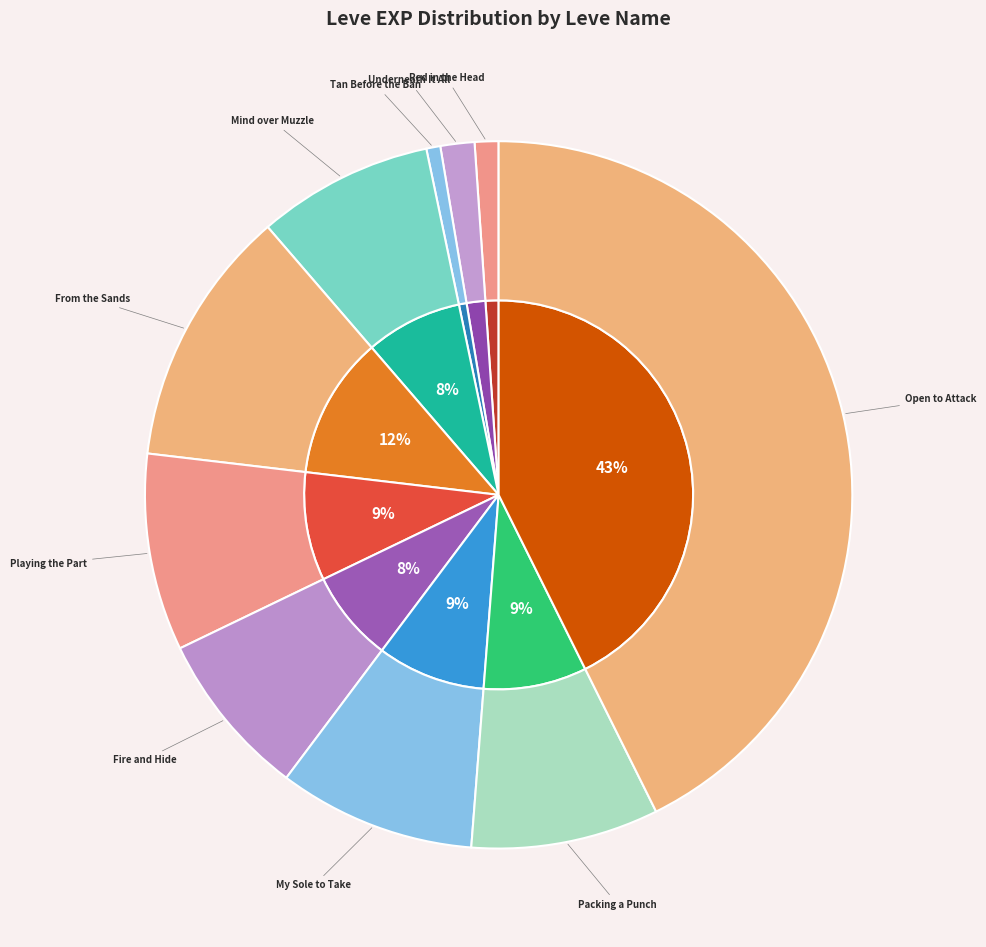

How many segments does this pie chart have?

10